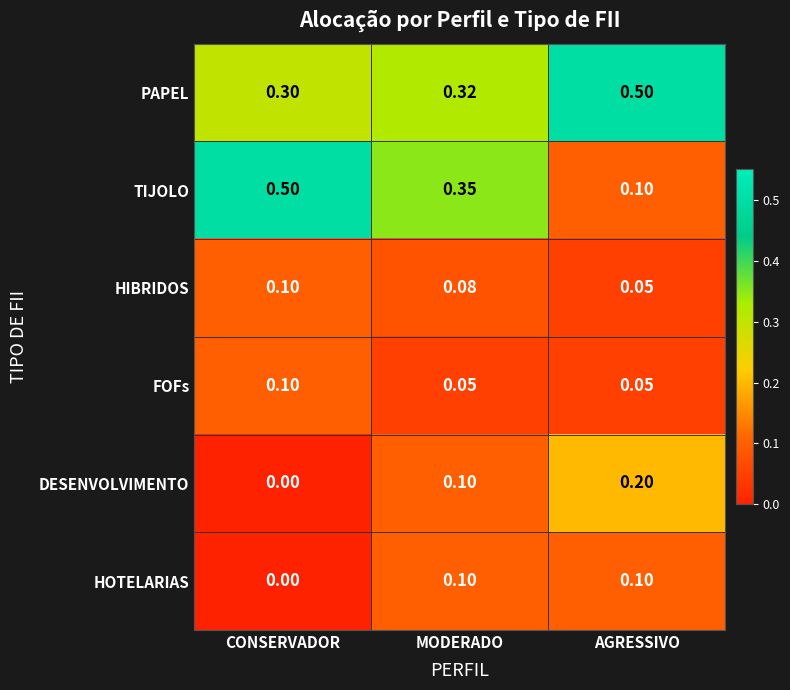

Which series has the widest spread of values?

TIJOLO